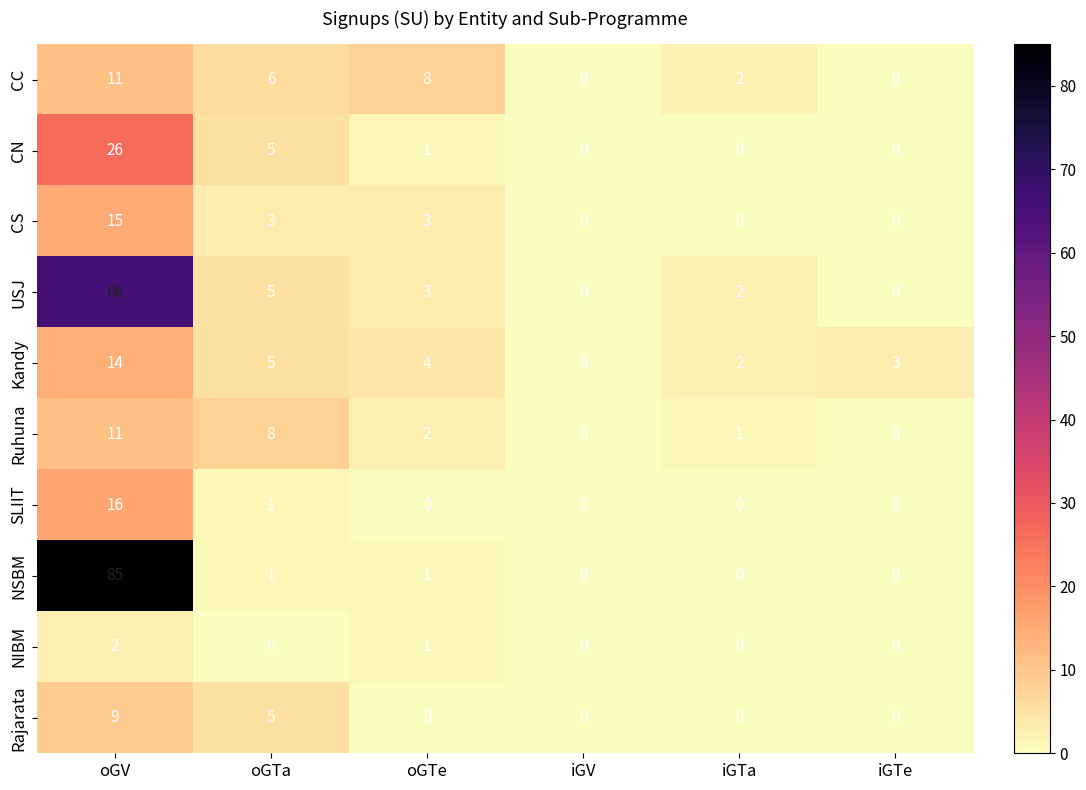

Count the number of data series in this chart.

10